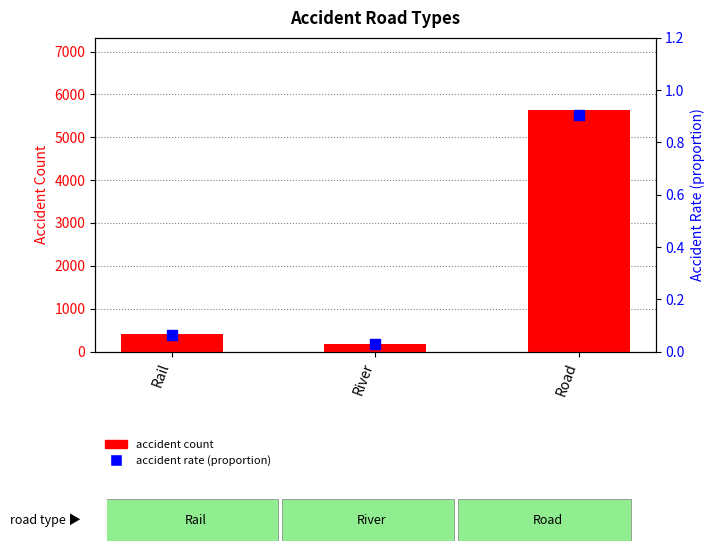

Which series has the widest spread of Y values?

accident count